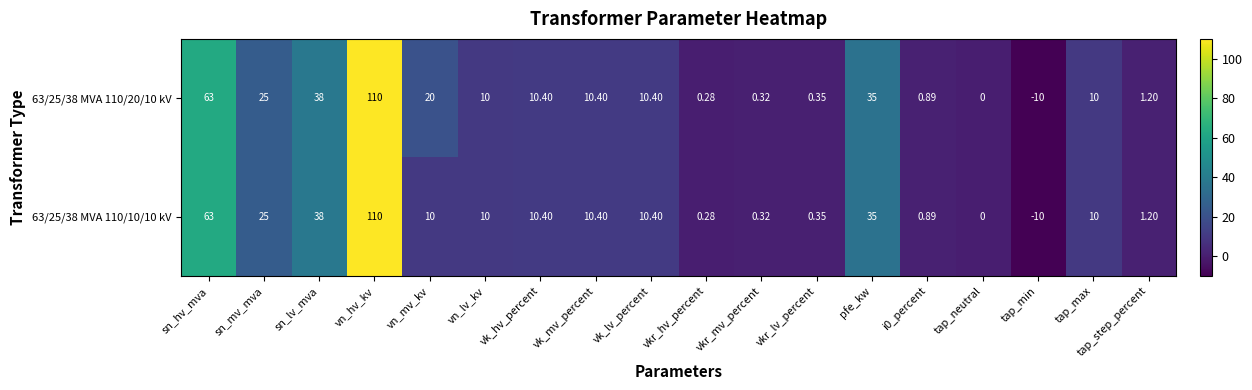

At which label is 63/25/38 MVA 110/10/10 kV closest to 50?

sn_lv_mva